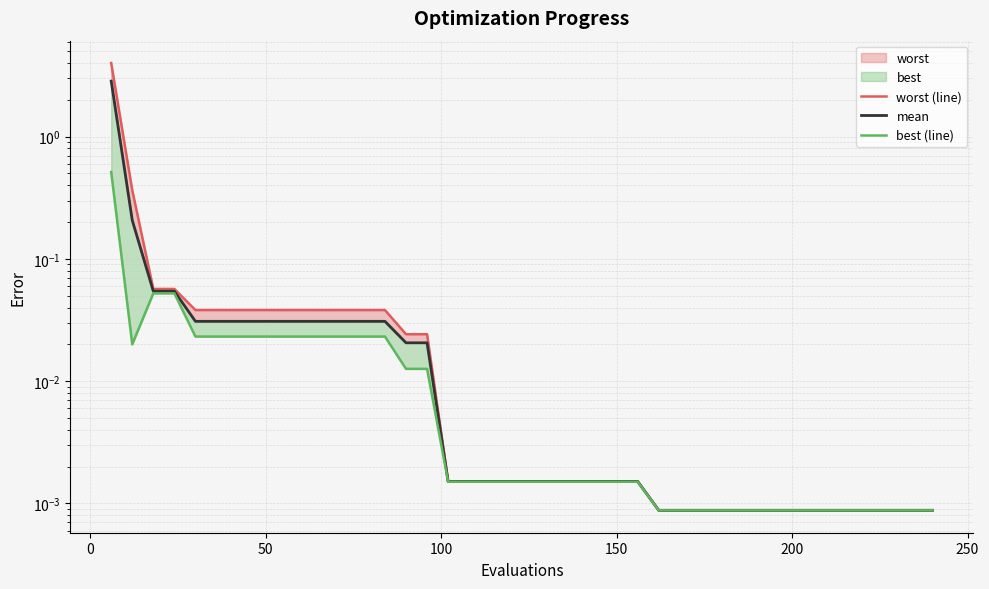

True or false: worst (line) and mean cross at least once.

False